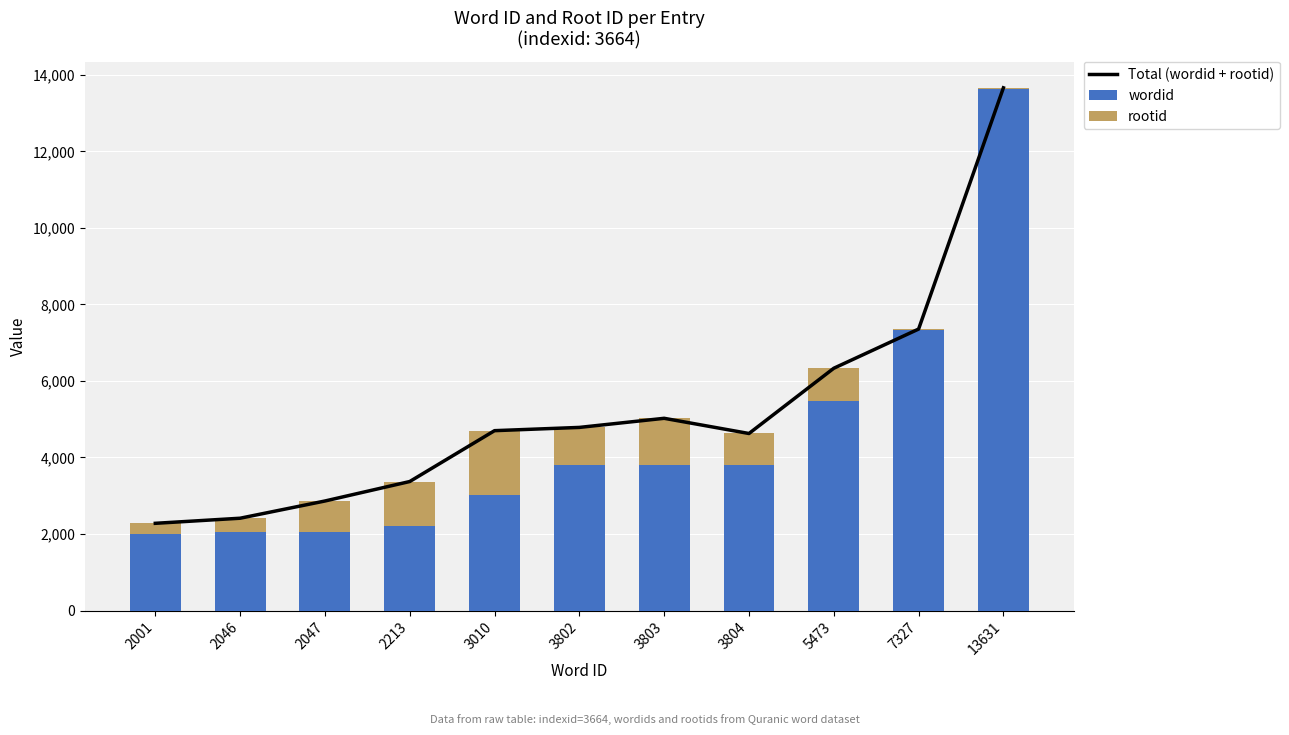

What is the difference between the maximum and minimum values in the Total (wordid + rootid) series?

11380